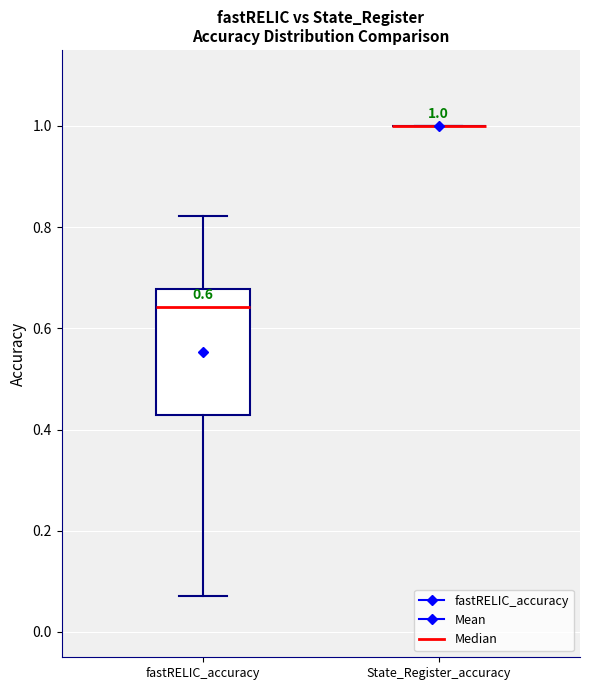

Which box is the tallest, from its lower edge to its upper edge?

fastRELIC_accuracy